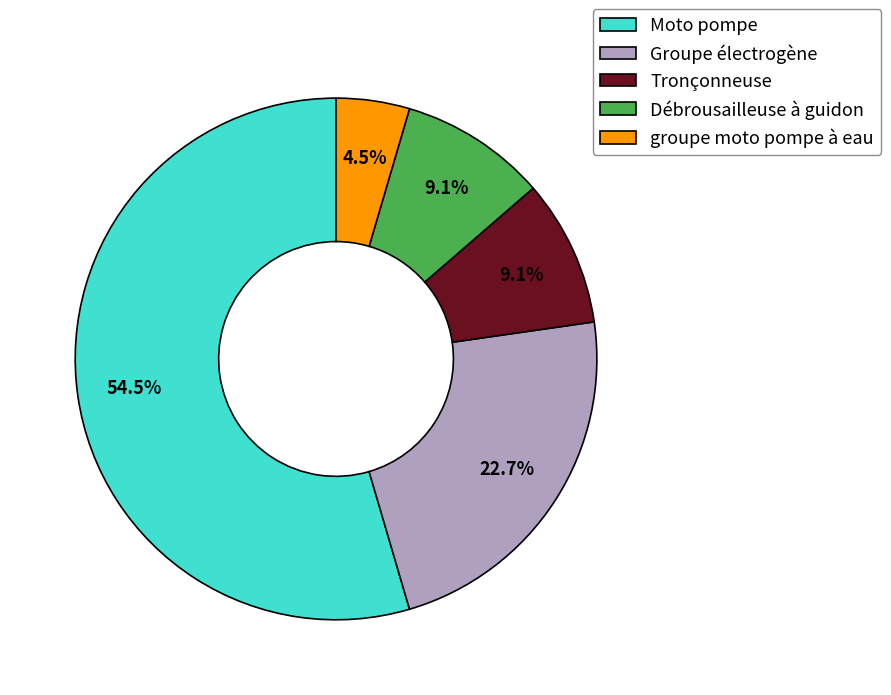

Which slice is the largest?

Moto pompe